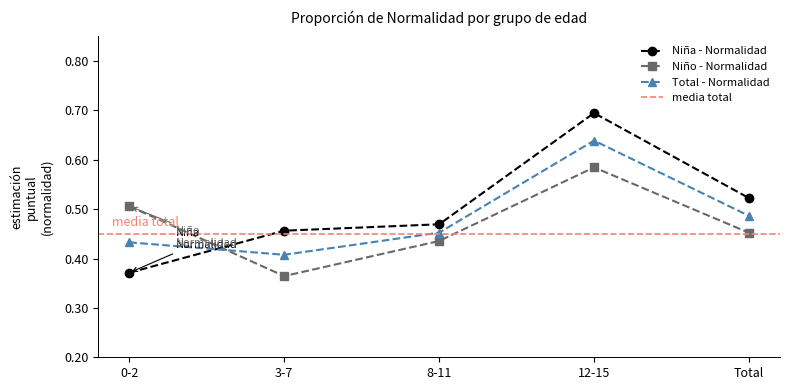

Reading left to right, what are all the values shown in this chart?

Niña - Estimación puntual (Normalidad): 0.4	0.5	0.5	0.7	0.5
Niño - Estimación puntual (Normalidad): 0.5	0.4	0.4	0.6	0.5
Total - Estimación puntual (Normalidad): 0.4	0.4	0.5	0.6	0.5